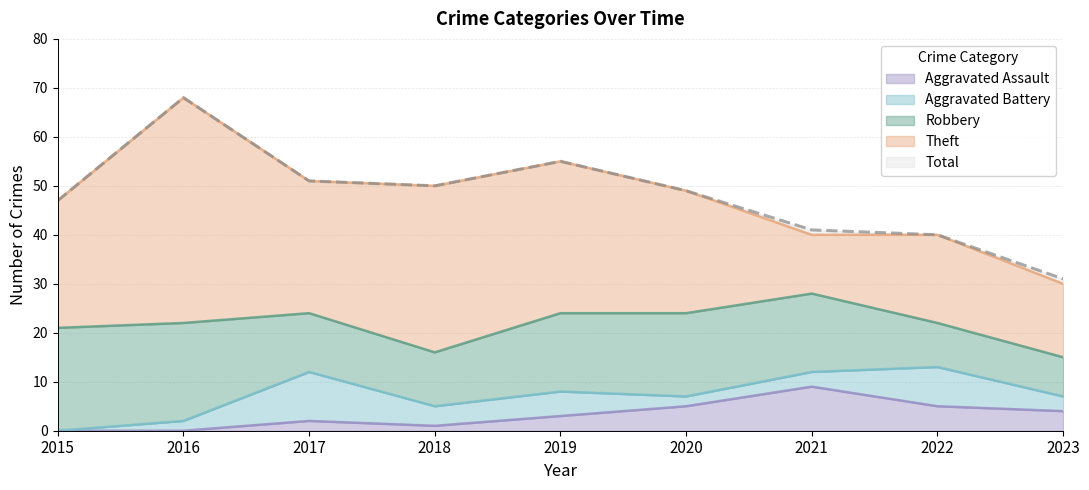

What is the sum of the Aggravated Battery values at 2016 and 2023?

5